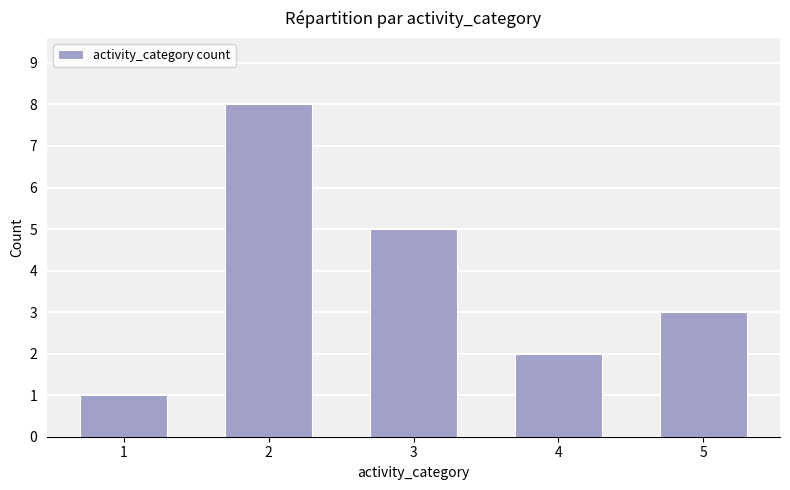

What is the sum of all values?

19